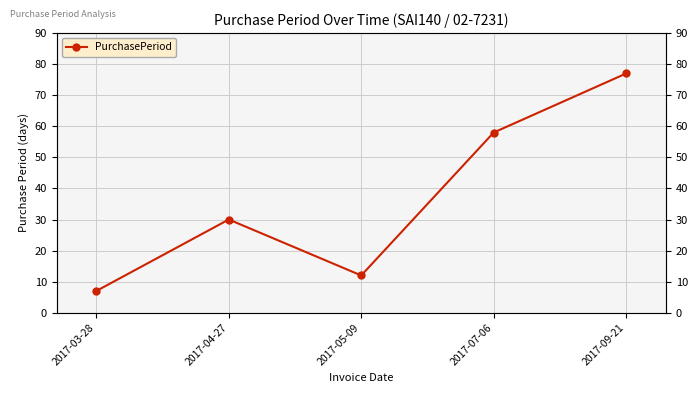

How many points are higher than both their immediate neighbors (excluding endpoints)?

1